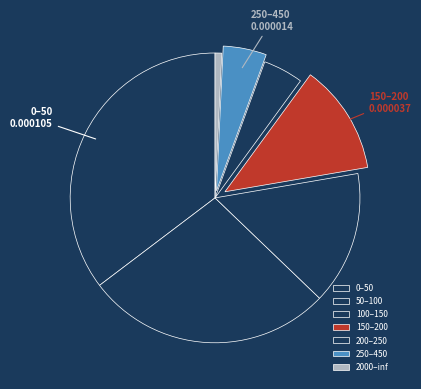

Is it true that 100–150 is 15% of the pie?

True